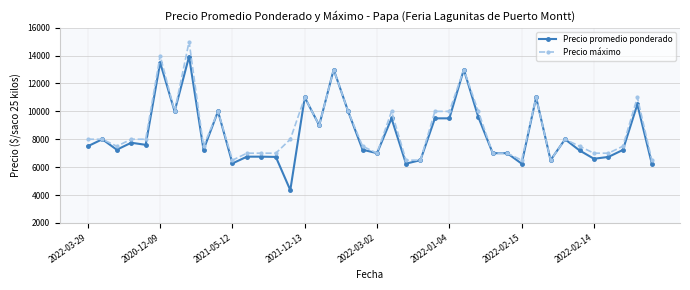

What is the maximum value for Precio promedio ponderado?

13933